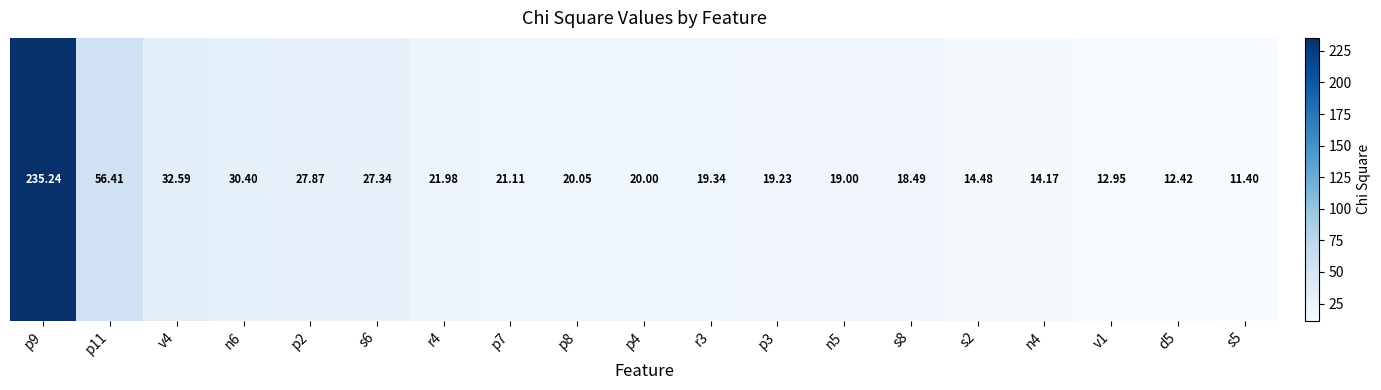

What is the approximate value at r3?

19.3